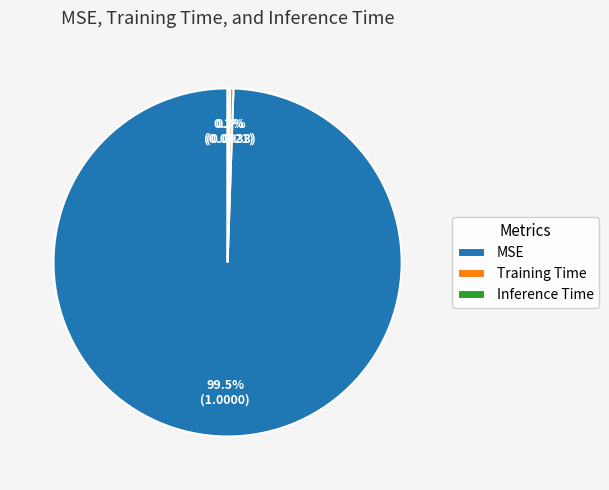

Which slice is the largest?

MSE